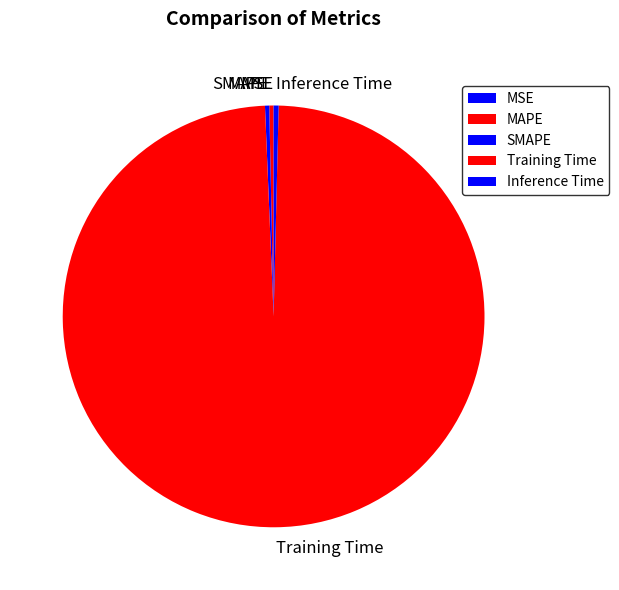

True or false: Training Time accounts for 93% of the total.

False